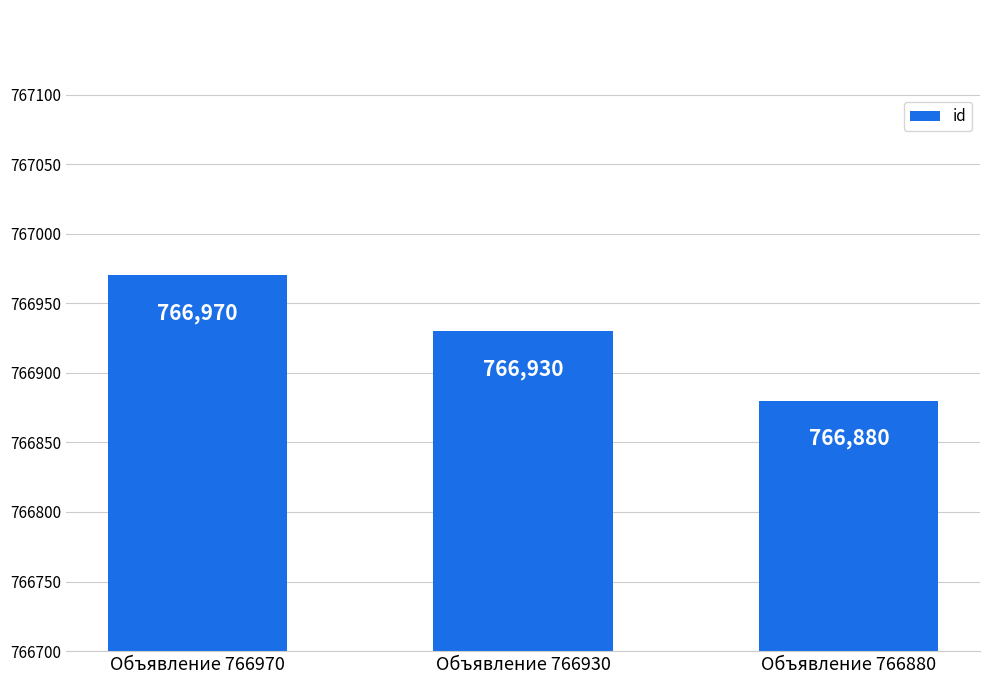

What is the value of the 3rd bar from the left?

766880